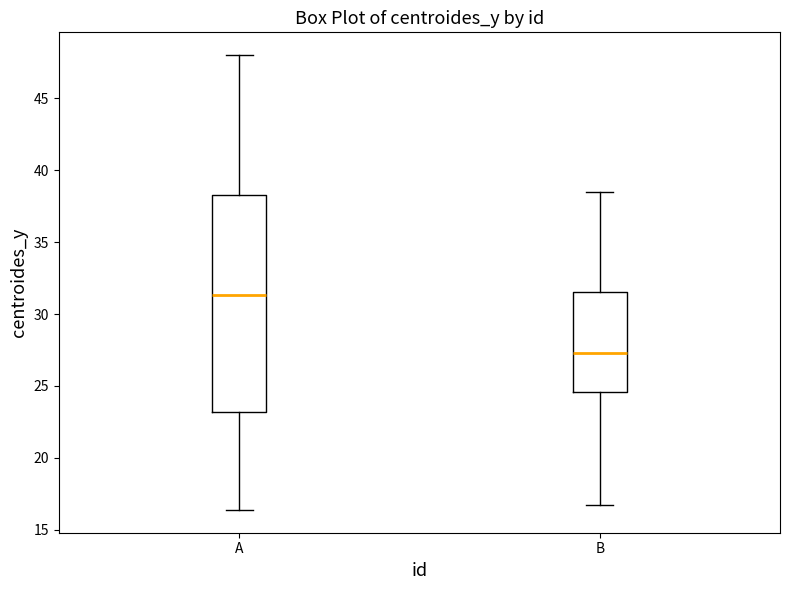

Reading left to right, transcribe this box plot: for each box, give where its median line is, the range the box spans, and where its two whiskers end, as read against the y-axis. The values are not printed on the chart, so give them approximately, as read against the axis.

A: median 31.5, box 23.0 to 38.5, whiskers 16.5 to 48.0
B: median 27.5, box 24.5 to 31.5, whiskers 17.0 to 38.5